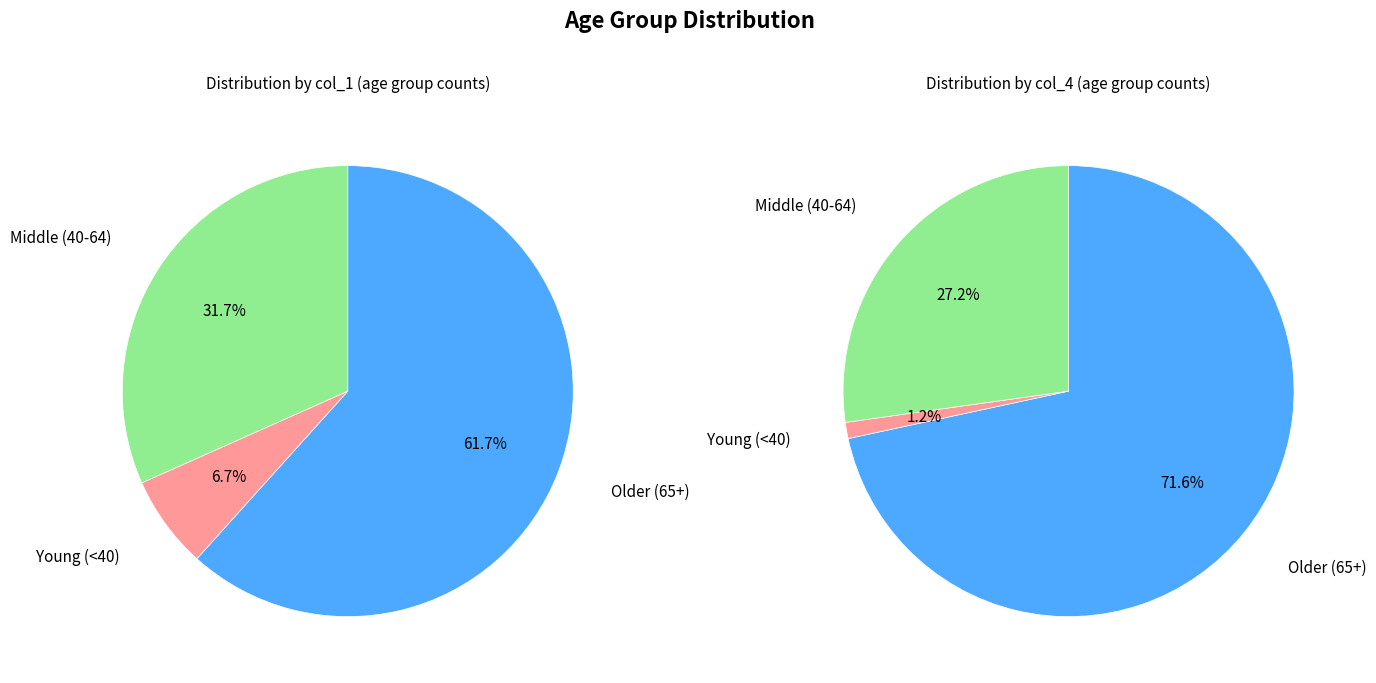

Is it true that 25 - 29 is 0% of the pie?

True